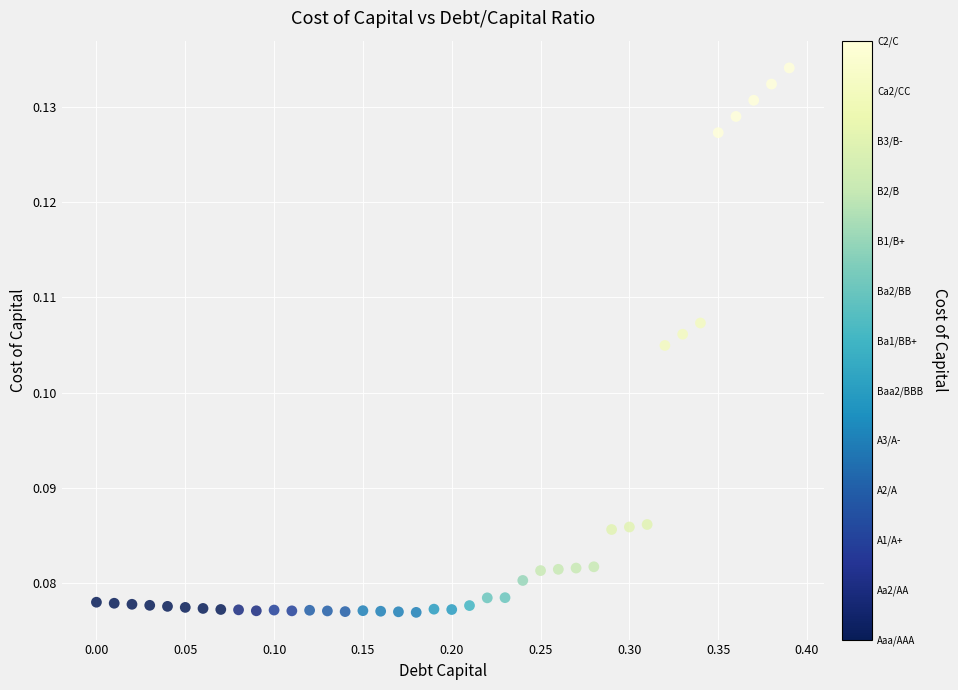

What is the range of X values (max minus min)?

0.4